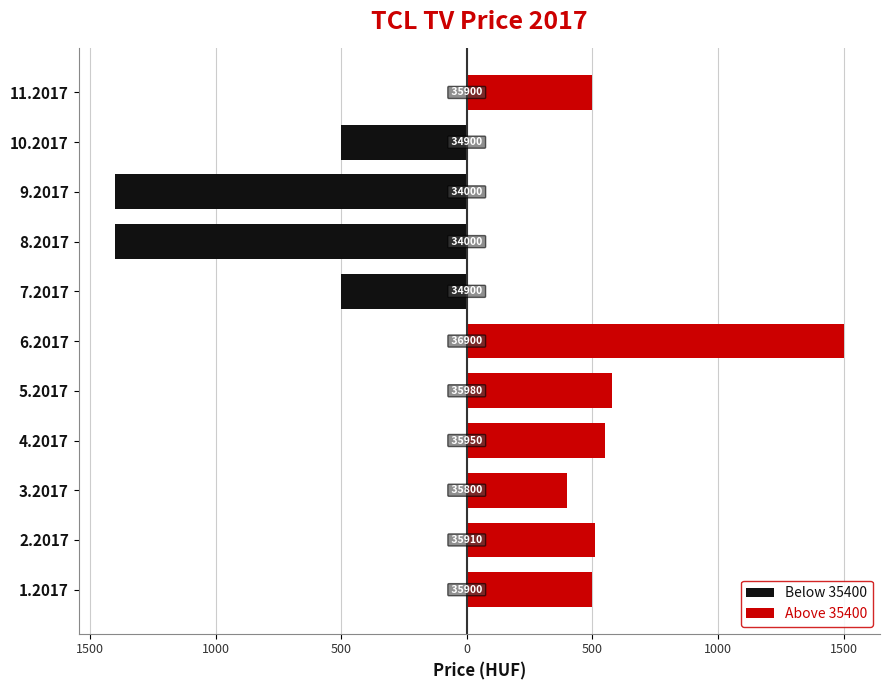

Are the bars grouped side by side (vs. stacked)?

Yes